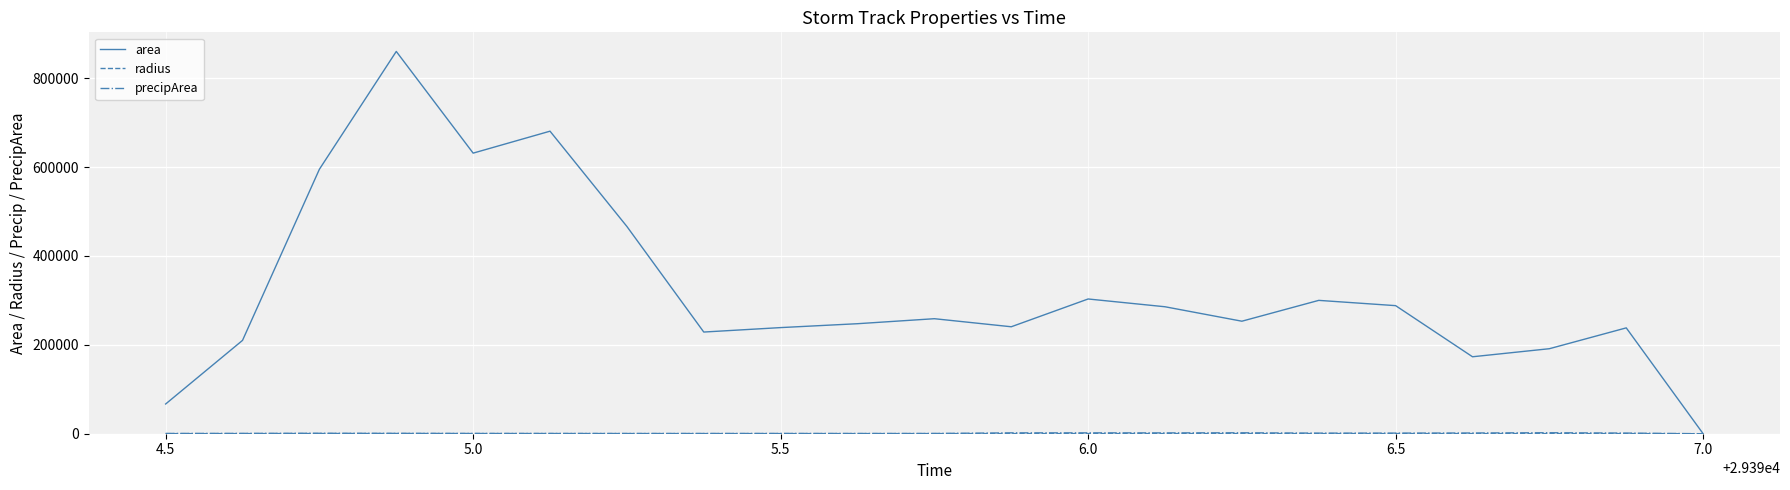

Which series has the largest total across all categories?

area